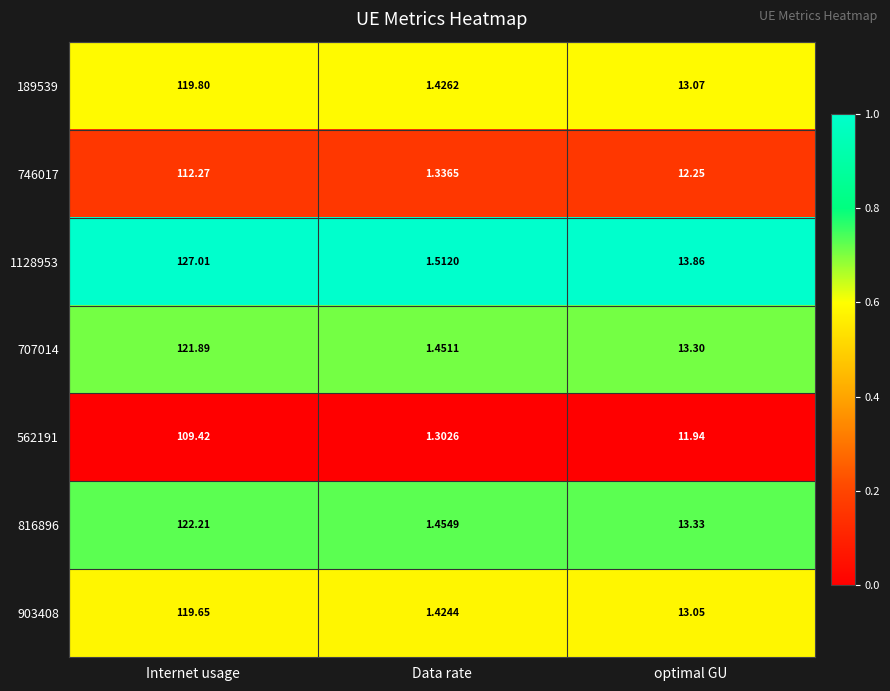

At which label is 816896 closest to 61?

optimal GU